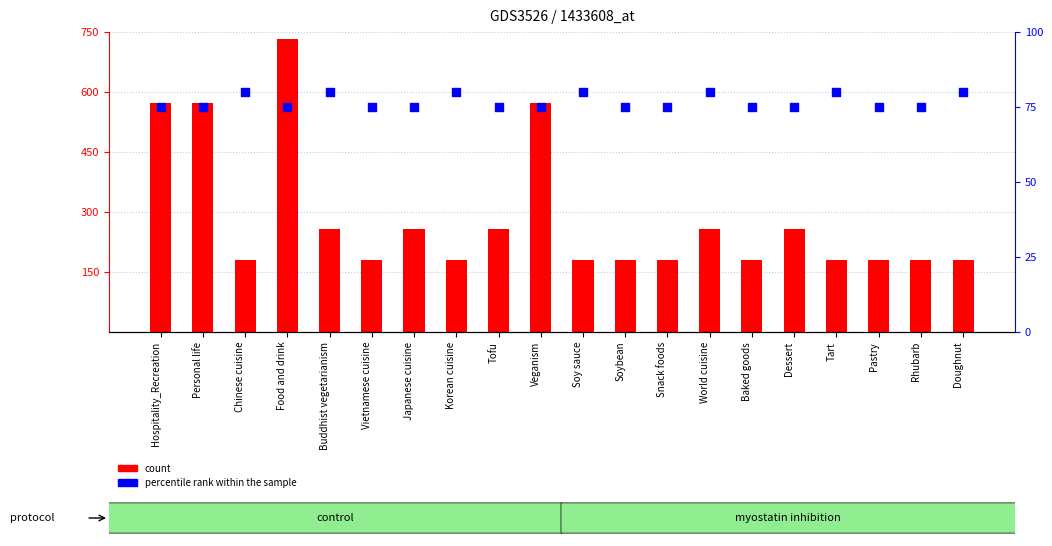

Which series has the widest spread of Y values?

count